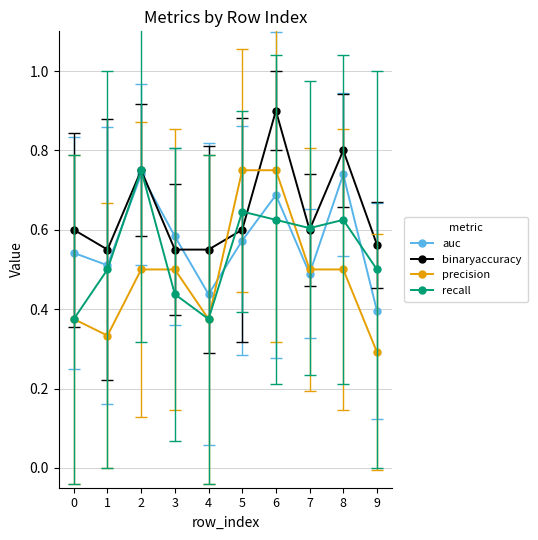

How many data points does each series have?

10